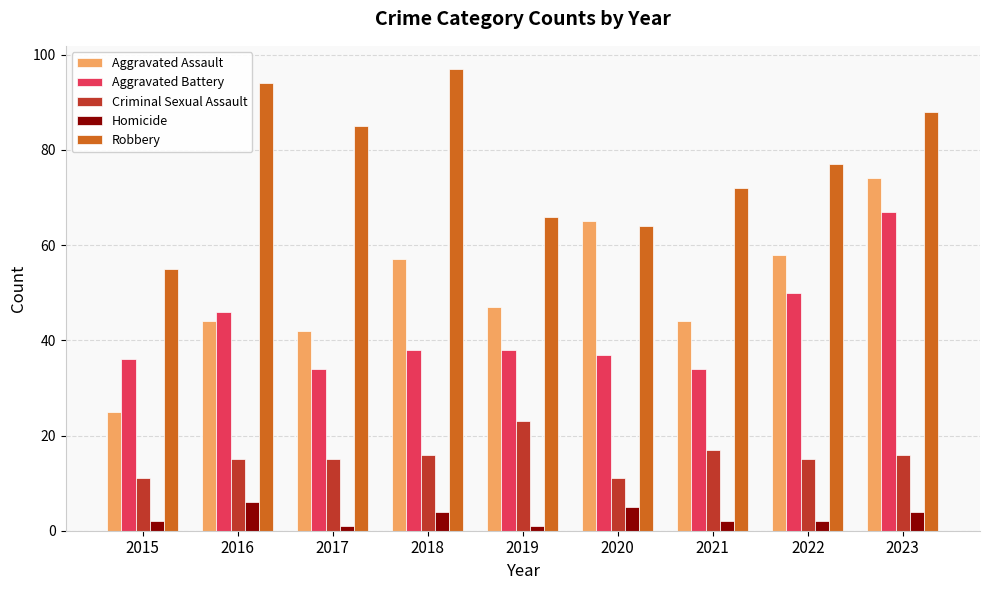

Rank the series by their maximum value, from lowest to highest.

Homicide, Criminal Sexual Assault, Aggravated Battery, Aggravated Assault, Robbery